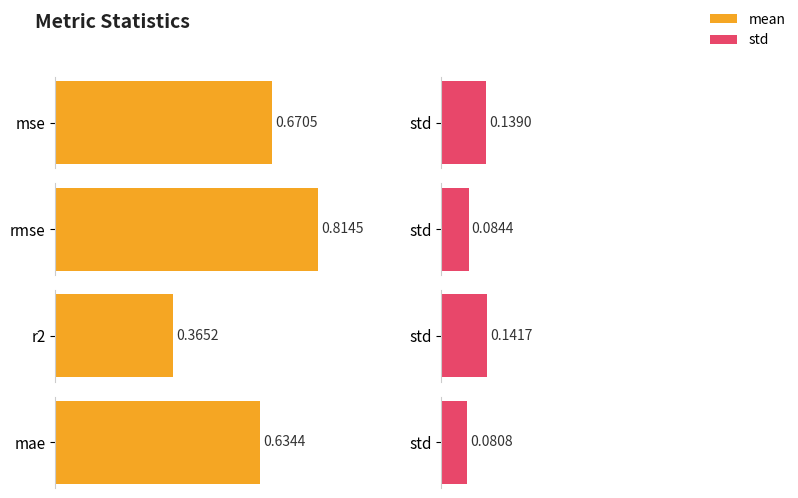

What is the total value across all series at r2?

0.5